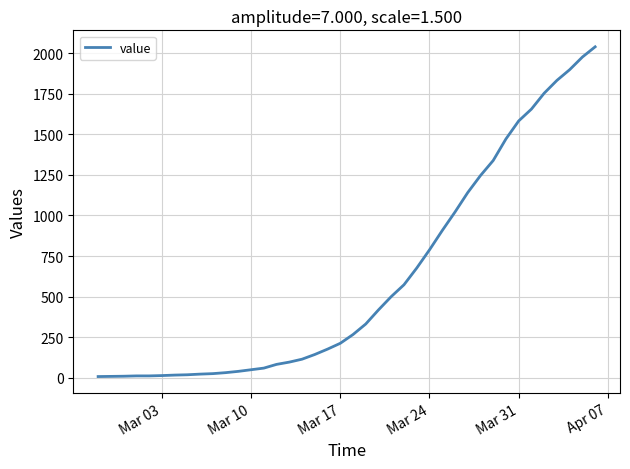

What is the greatest value displayed?

2040